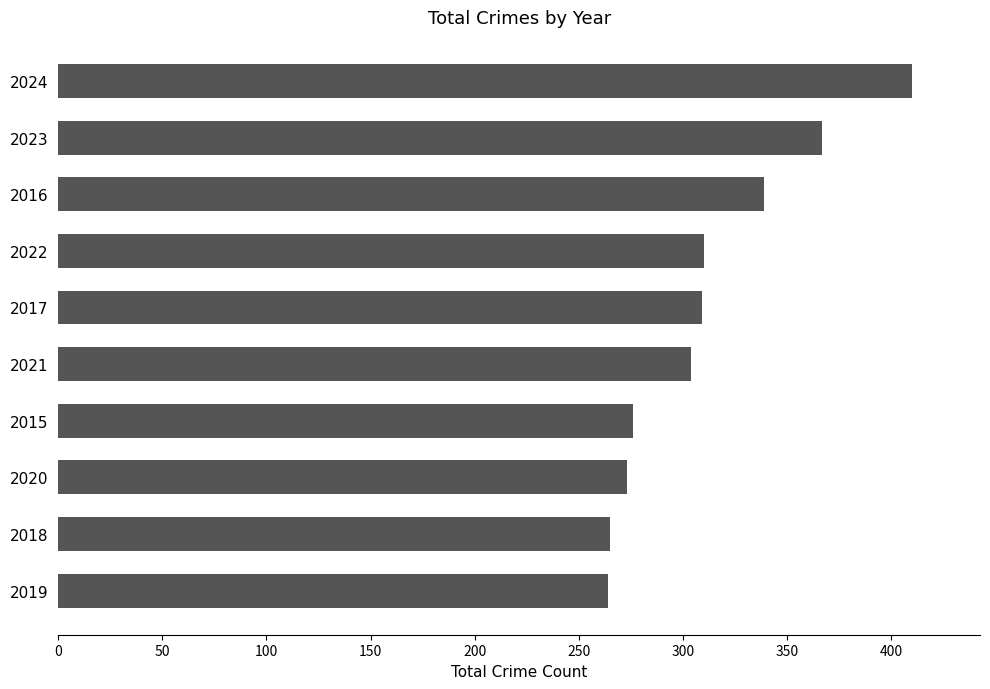

How many categories are shown in the chart?

10